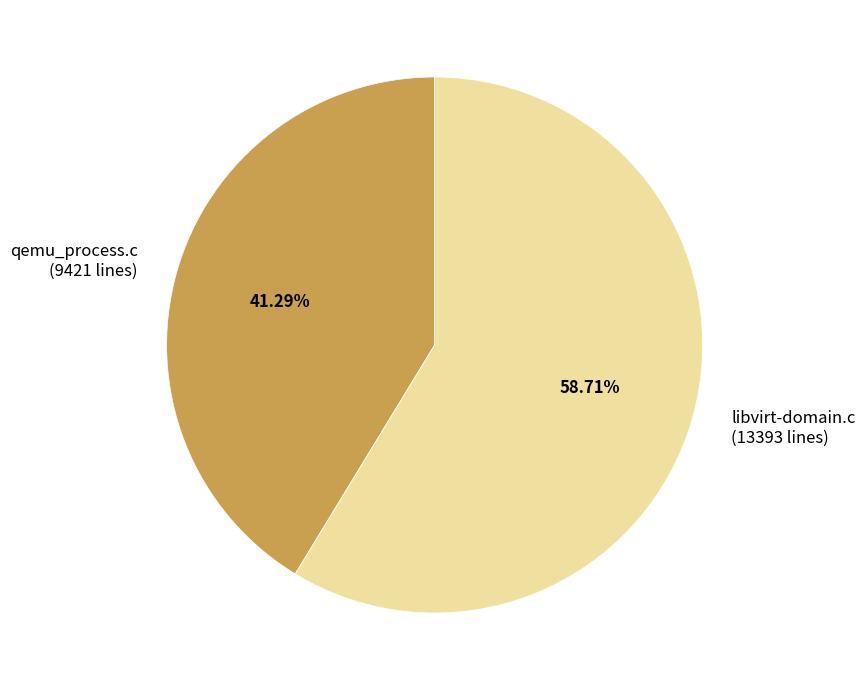

Rank the categories by value from highest to lowest.

libvirt-domain.c, qemu_process.c